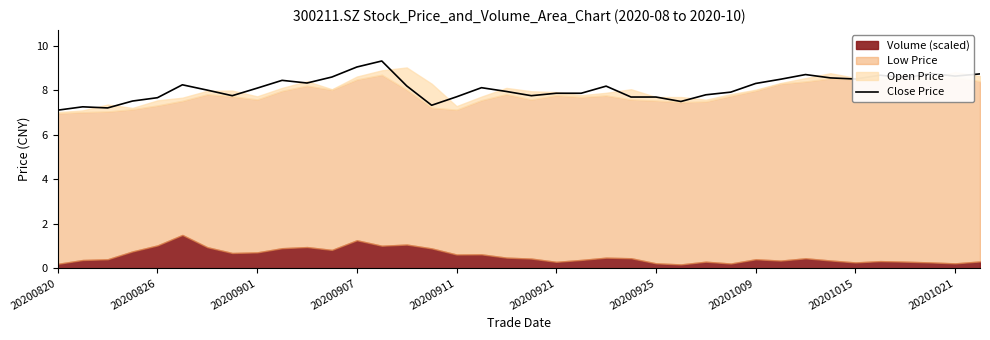

What is the highest value of the Close Price series?

9.3